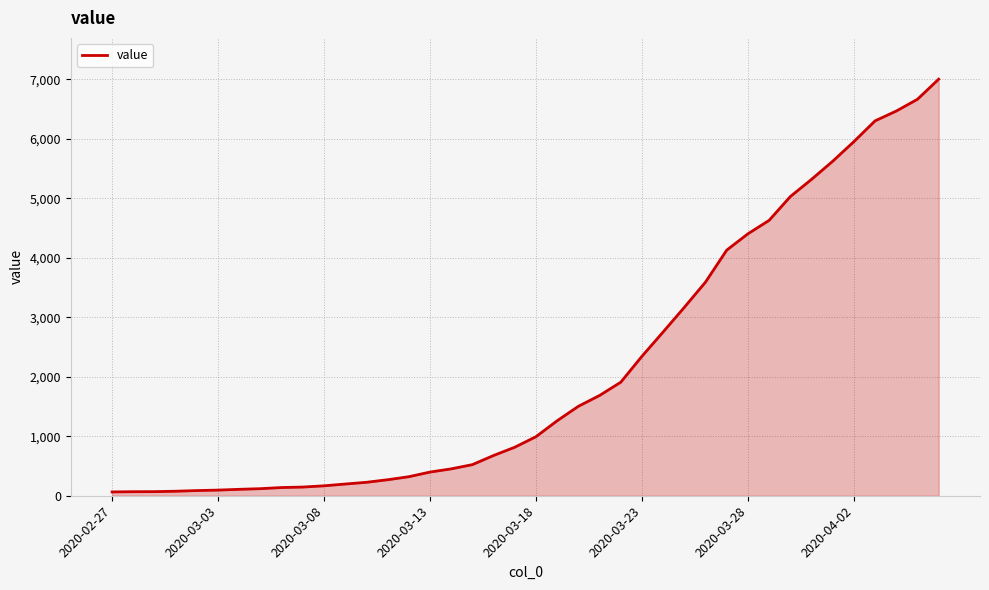

What is the difference between the maximum and minimum values?

6940